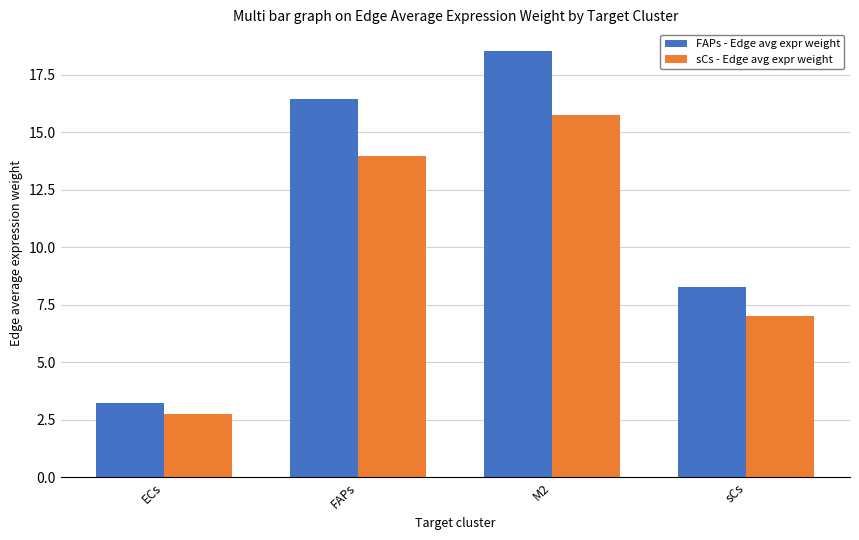

True or false: sCs - Edge avg expr weight has a value of 15.8 at M2.

True